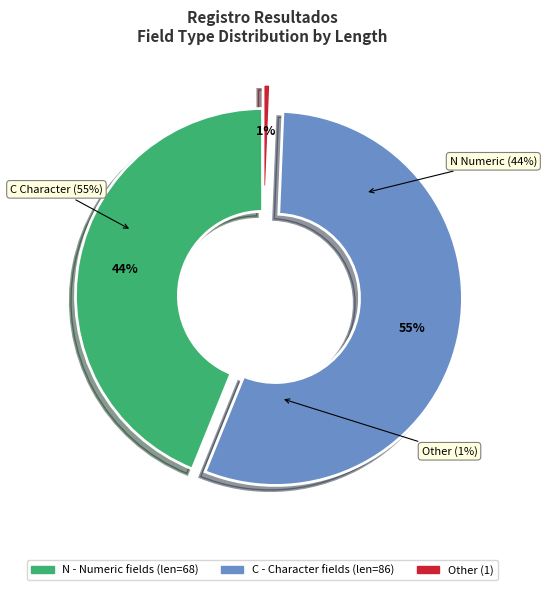

Which slice is the largest?

C